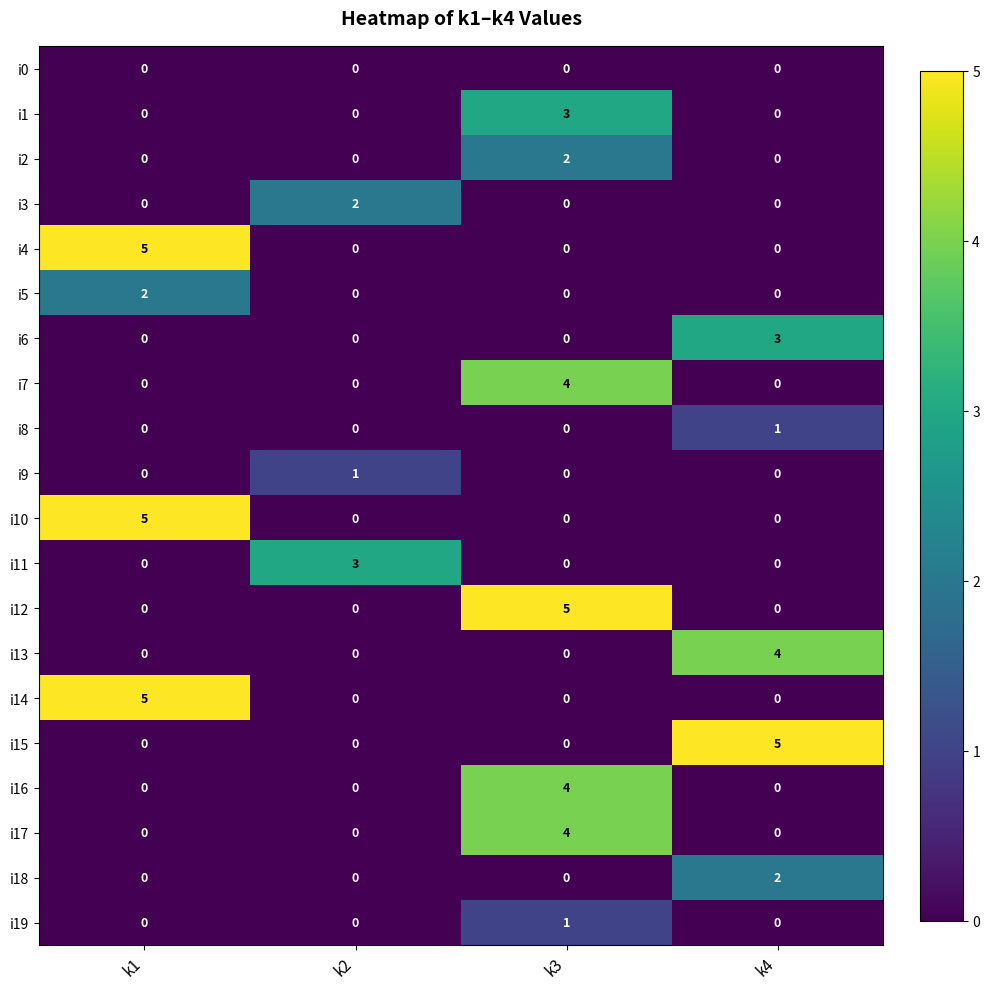

How many categories are shown in the chart?

4